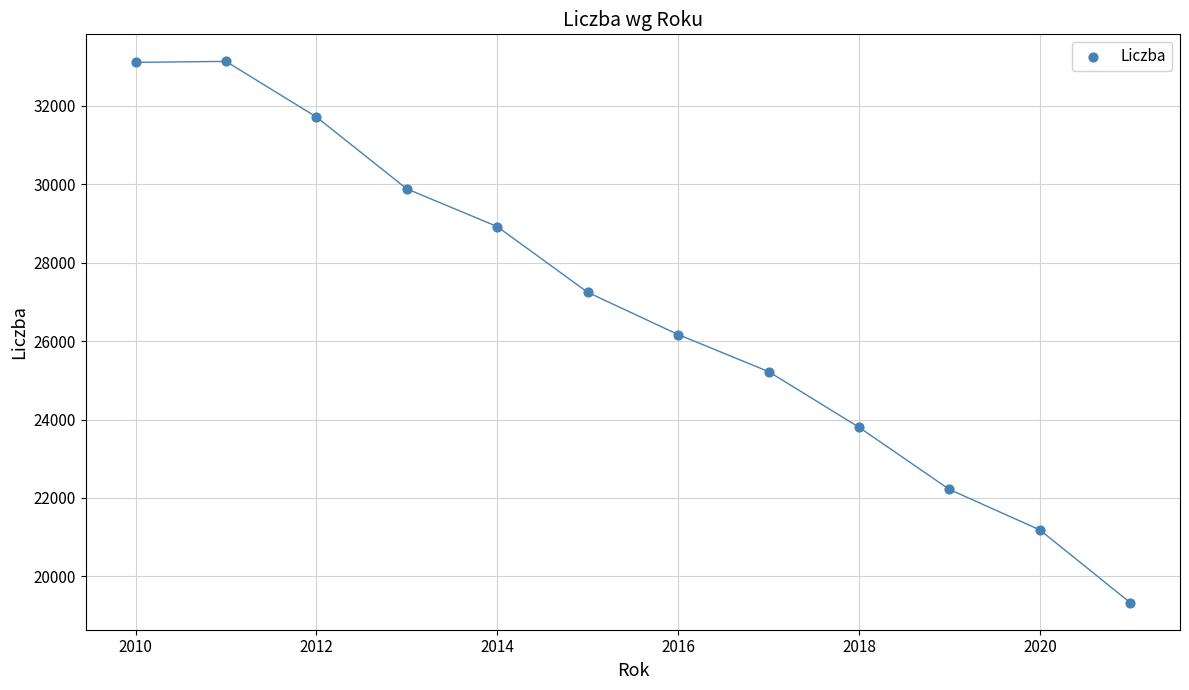

What is the average Y value?

26829